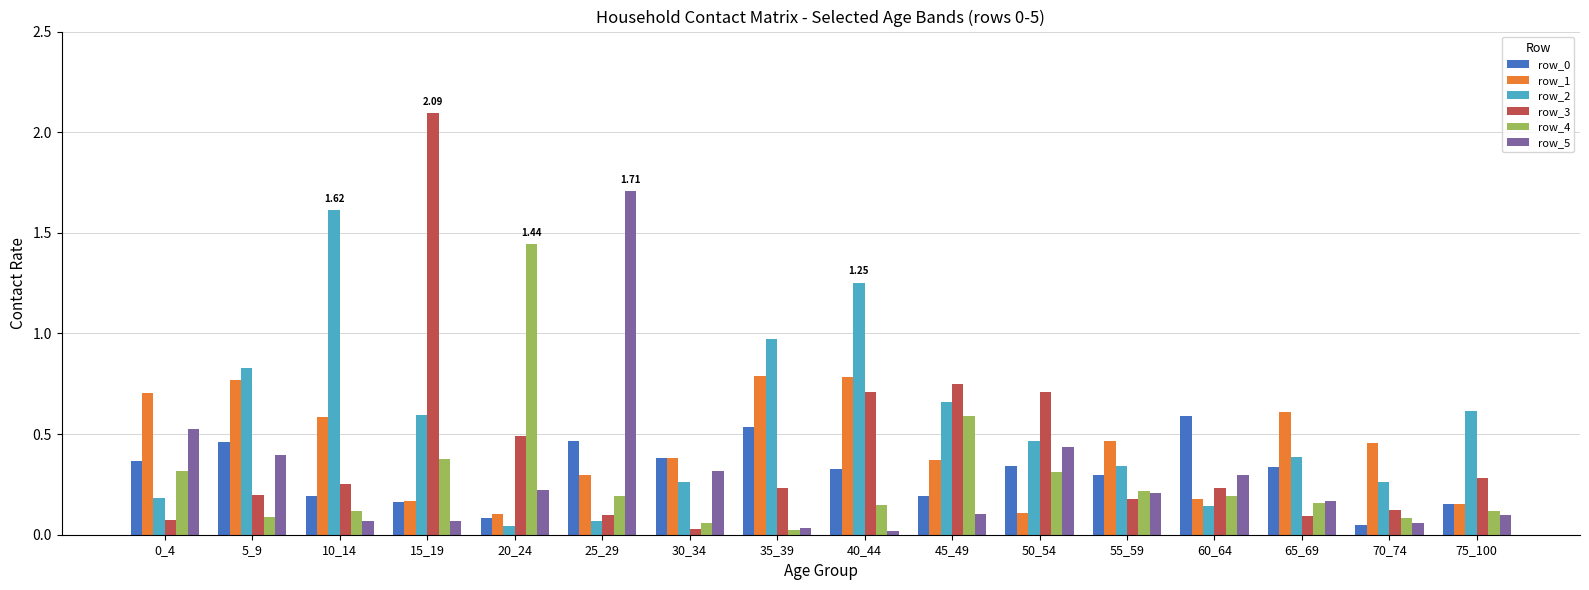

Is the value of row_3 at 15_19 greater than the value of row_1 at 35_39?

Yes